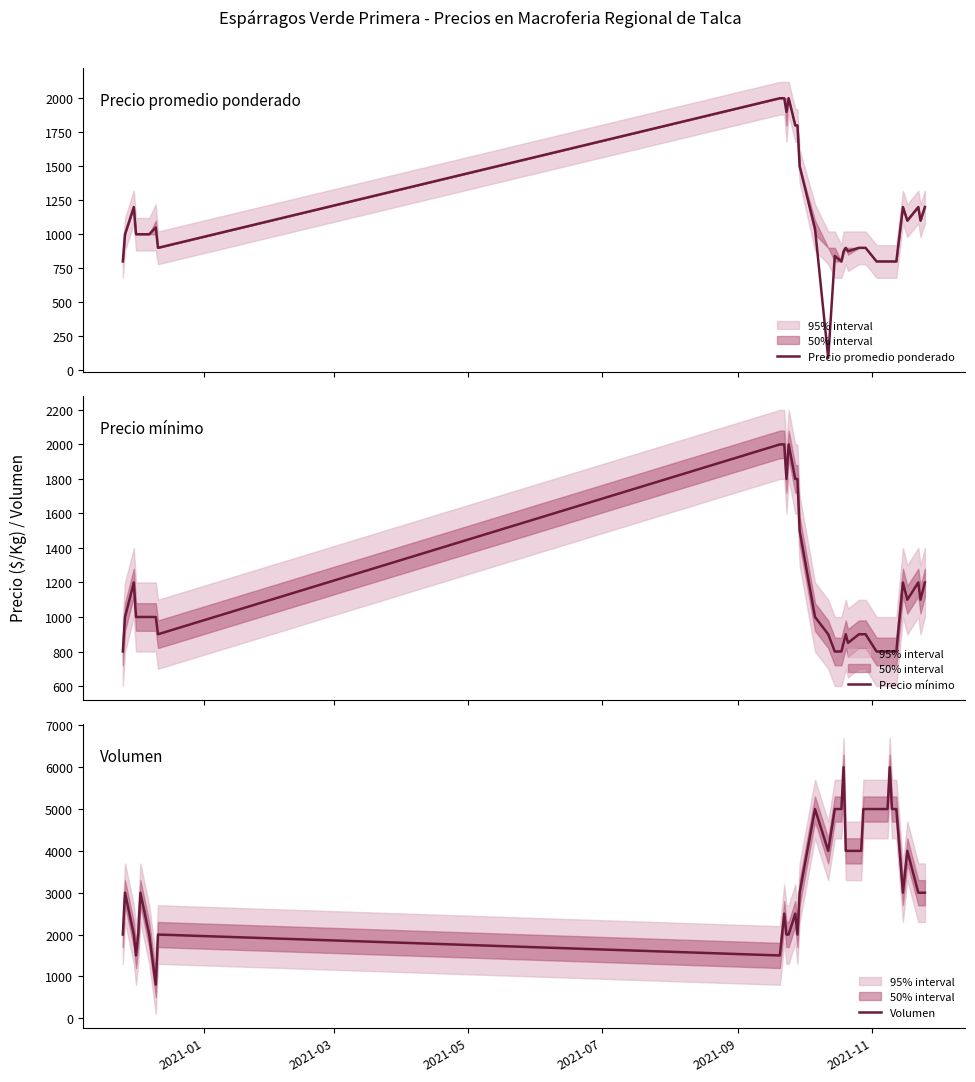

Reading left to right, list all the values displayed in this chart.

Precio promedio ponderado: 800	1000	1200	1000	1000	1000	1000	1050	900	2000	2000	2000	1900	2000	1800	1800	1500	1040	90	840	800	875	900	875	900	900	900	900	800	800	800	800	800	800	800	1200	1100	1200	1100	1200
Precio mínimo: 800	1000	1200	1000	1000	1000	1000	1000	900	2000	2000	2000	1800	2000	1800	1800	1500	1000	900	800	800	850	900	850	900	900	900	900	800	800	800	800	800	800	800	1200	1100	1200	1100	1200
Volumen: 2000	3000	2000	1500	2000	3000	2000	800	2000	1500	2000	2500	2000	2000	2500	2000	3000	5000	4000	5000	5000	6000	4000	4000	4000	4000	5000	5000	5000	5000	5000	6000	5000	5000	5000	3000	4000	3000	3000	3000